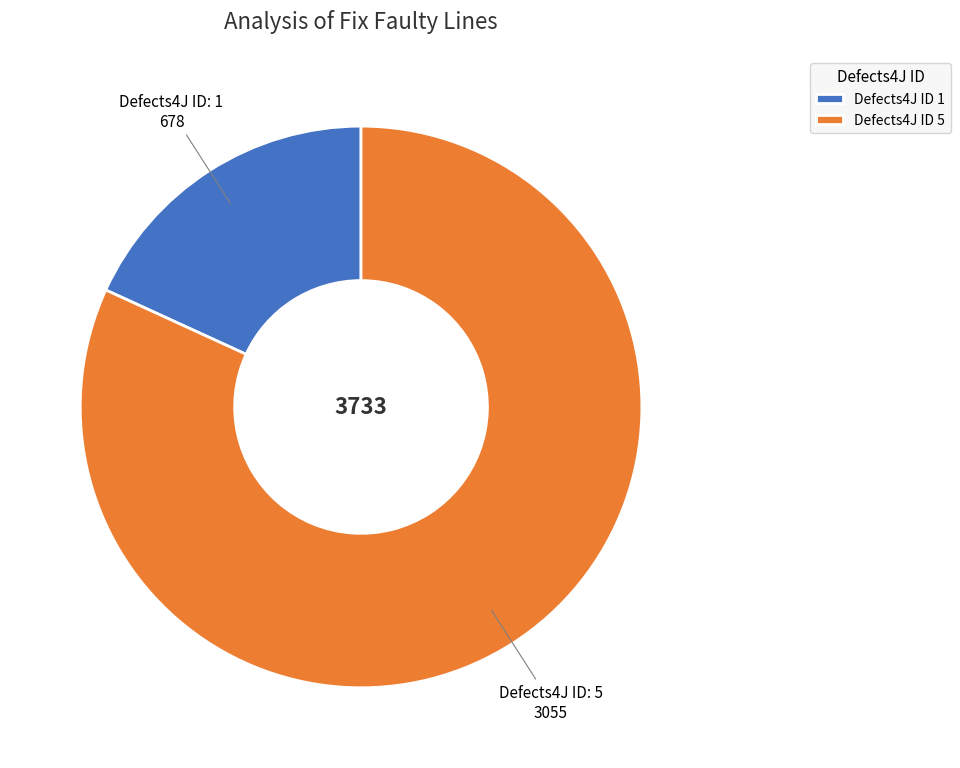

Which slice represents more than half of the pie?

Defects4J ID 5